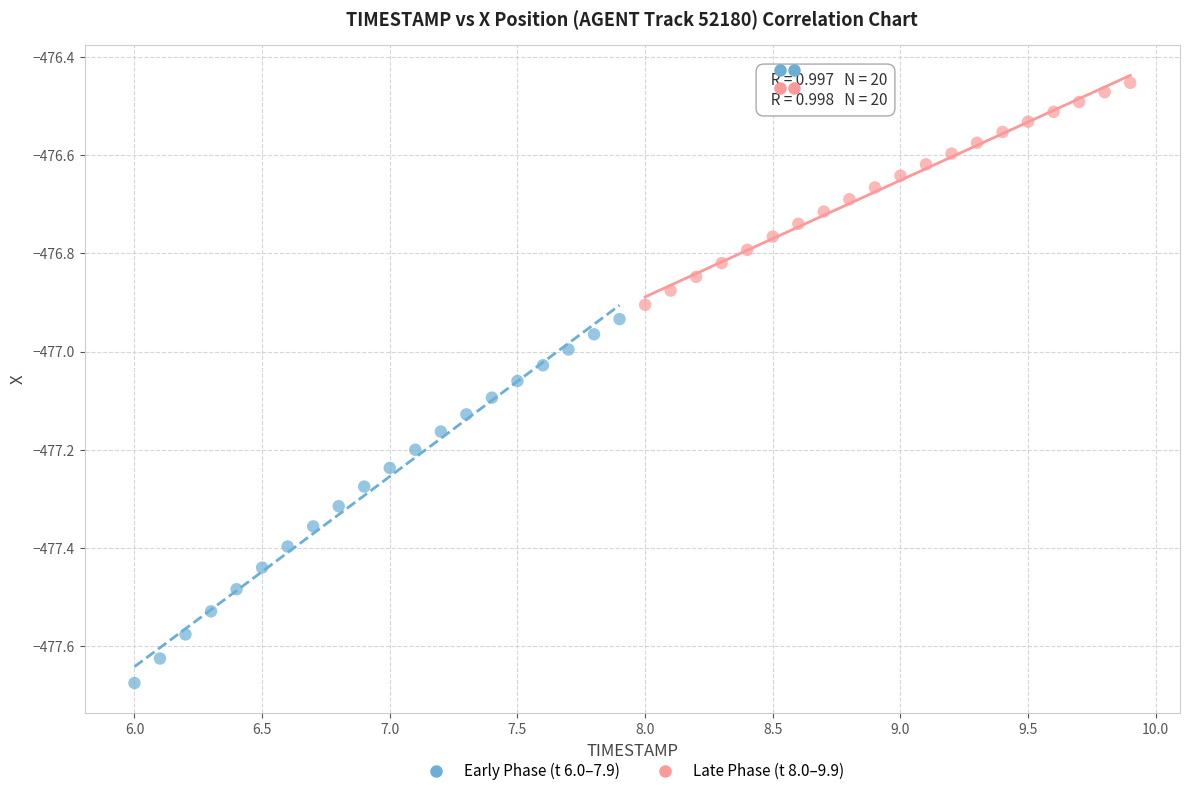

Which series contains the highest Y value?

Late Phase (t 8.0–9.9)